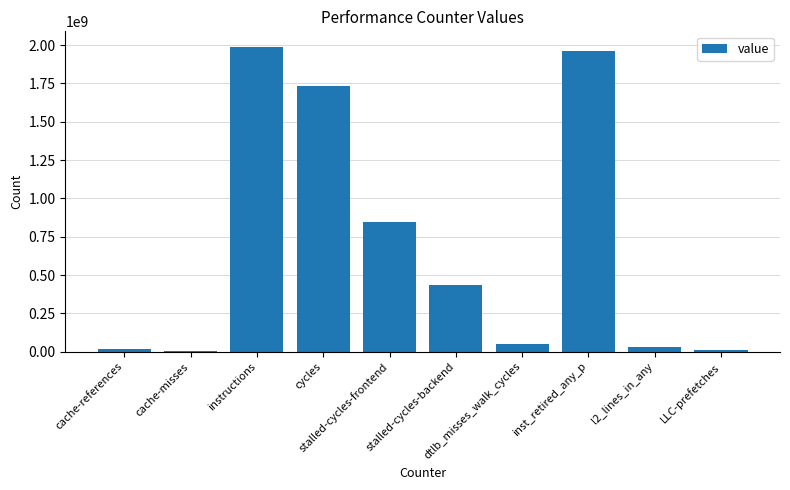

What is the sum of the values at dtlb_misses_walk_cycles and cache-misses?

56767062